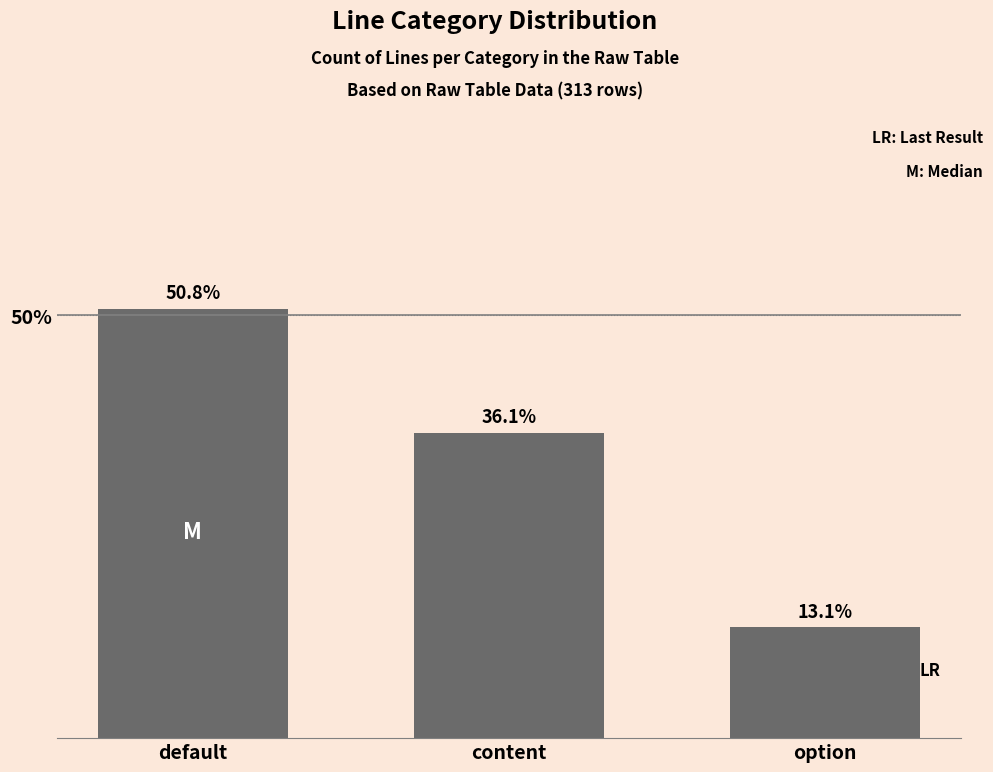

What is the change in value from default to content?

-14.7